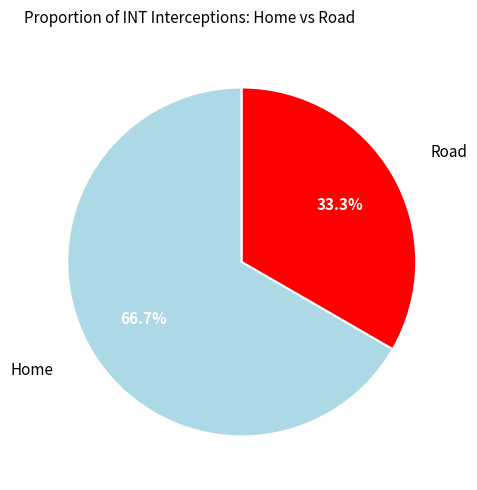

Does any single category account for the majority?

Yes